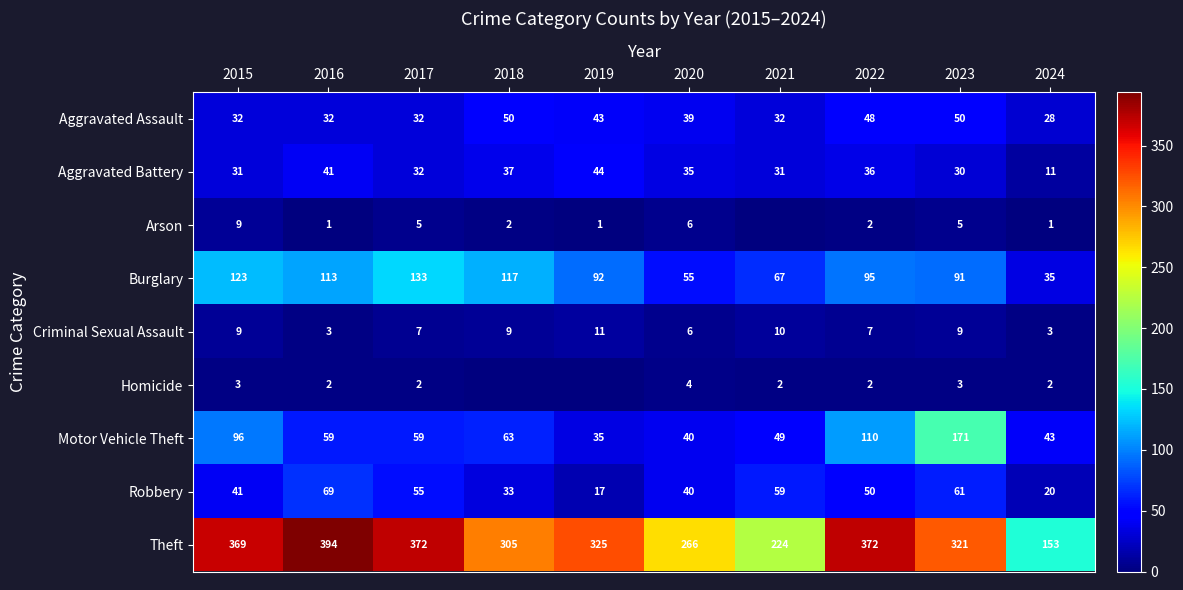

True or false: Robbery has a value of 20 at 2024.

True